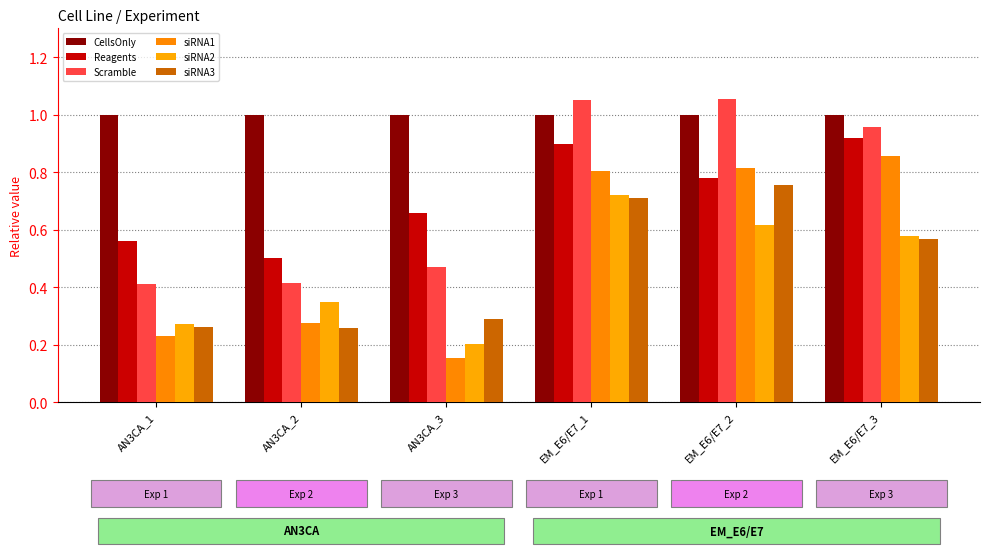

What position from the right is EM_E6/E7_3?

1